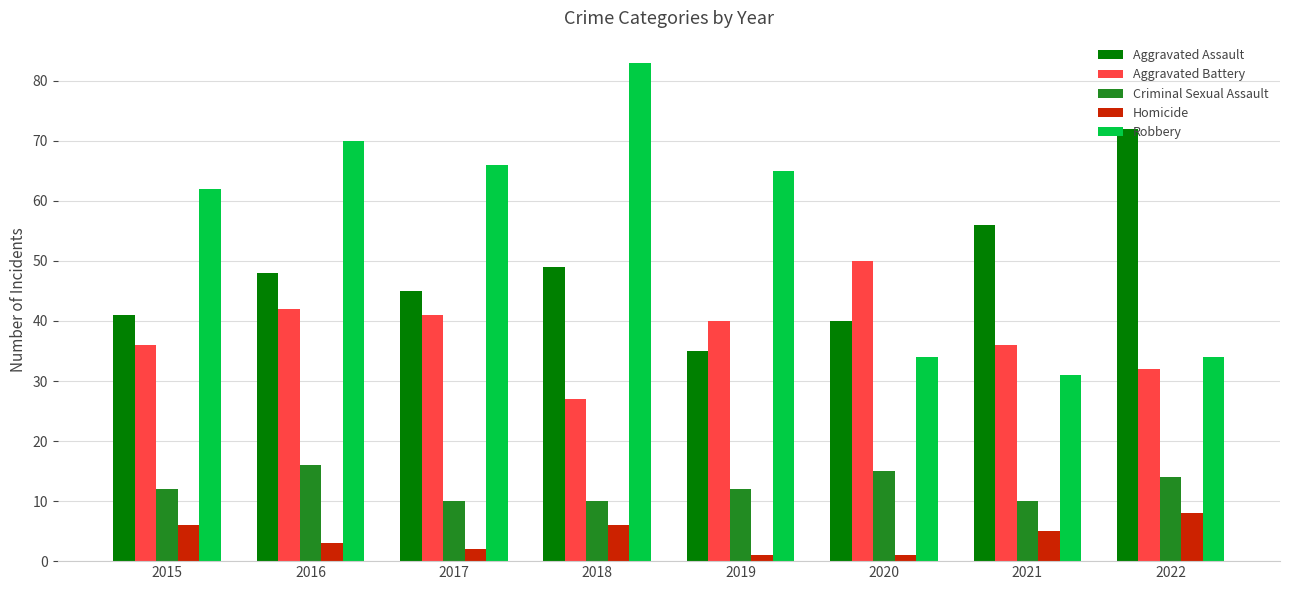

Between 2020 and 2022, which series saw the biggest shift?

Aggravated Assault